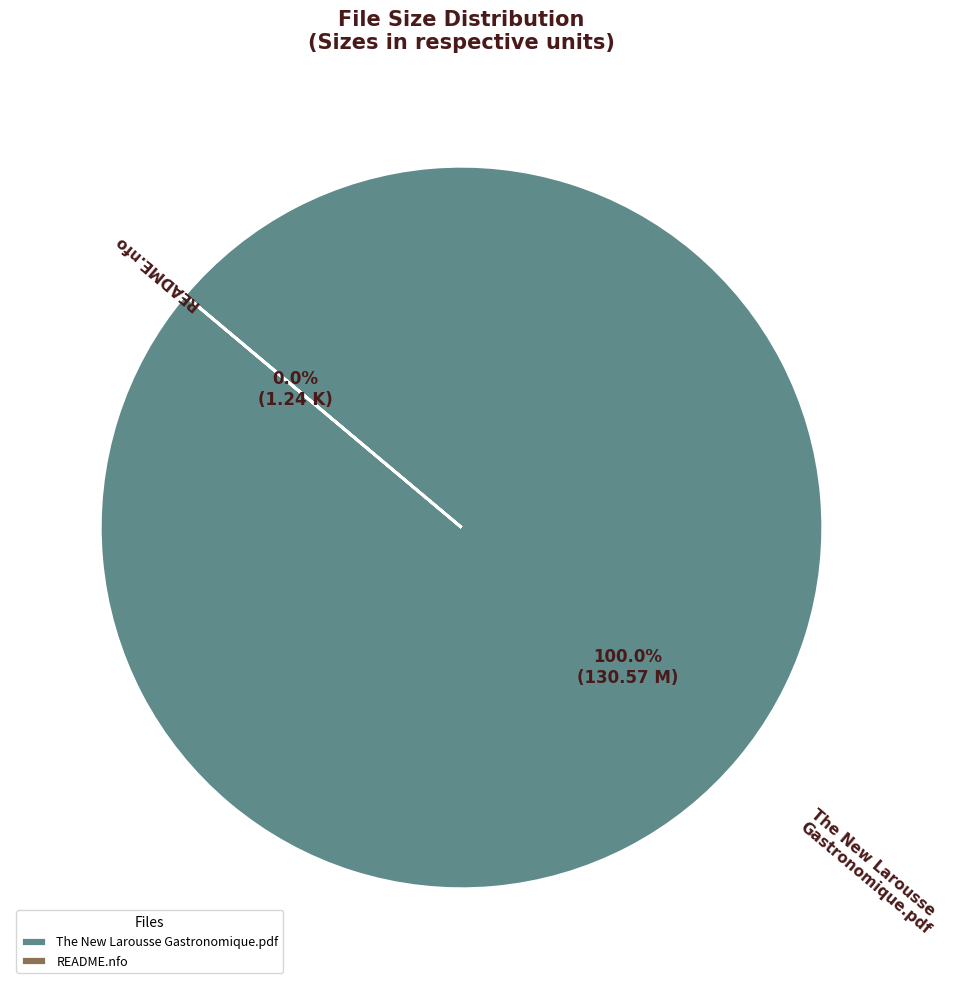

Count the number of slices in the pie.

2